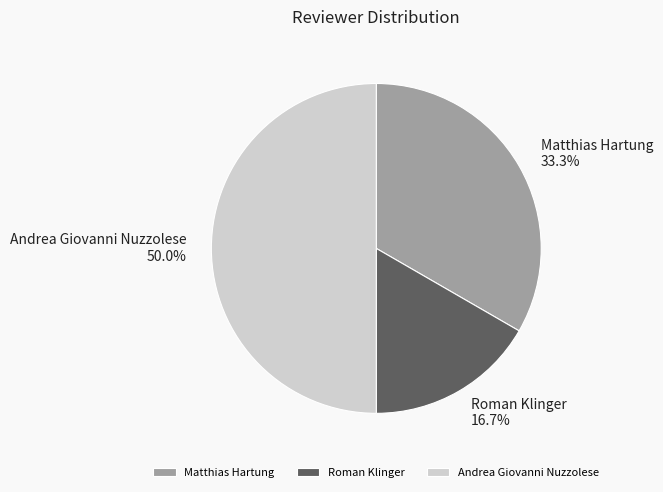

What percentage is the Matthias Hartung slice, to the nearest percent?

33%